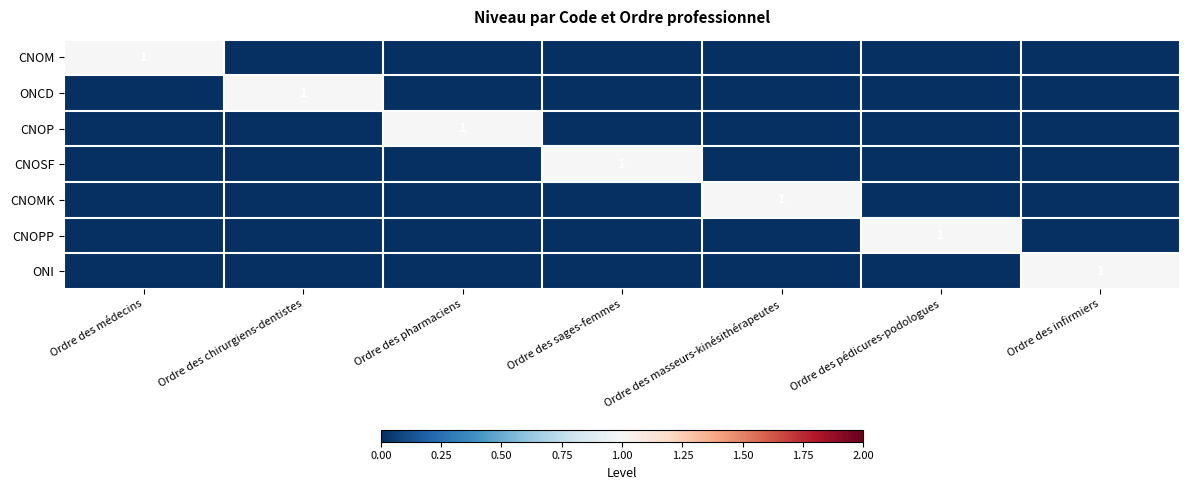

The value of CNOSF at Ordre des sages-femmes is 2. True or false?

False